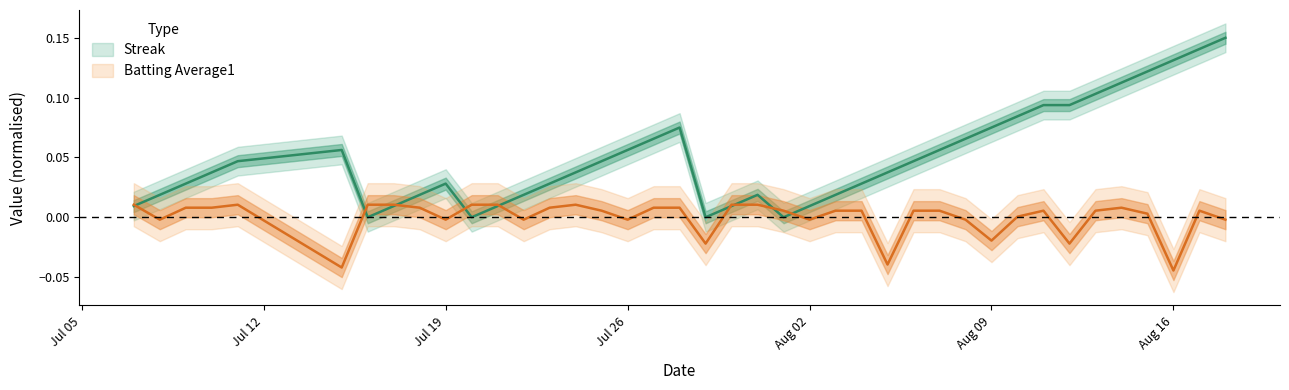

Reading left to right, list all the values displayed in this chart.

Streak: 0.0	0.0	0.0	0.0	0.0	0.1	0.0	0.0	0.0	0.0	0.0	0.0	0.0	0.0	0.0	0.0	0.1	0.1	0.1	0.0	0.0	0.0	0.0	0.0	0.0	0.0	0.0	0.0	0.1	0.1	0.1	0.1	0.1	0.1	0.1	0.1	0.1	0.1	0.1	0.1
Batting Average1: 0.0	-0.0	0.0	0.0	0.0	-0.0	0.0	0.0	0.0	-0.0	0.0	0.0	-0.0	0.0	0.0	0.0	-0.0	0.0	0.0	-0.0	0.0	0.0	0.0	-0.0	0.0	0.0	-0.0	0.0	0.0	-0.0	-0.0	0.0	0.0	-0.0	0.0	0.0	0.0	-0.0	0.0	-0.0